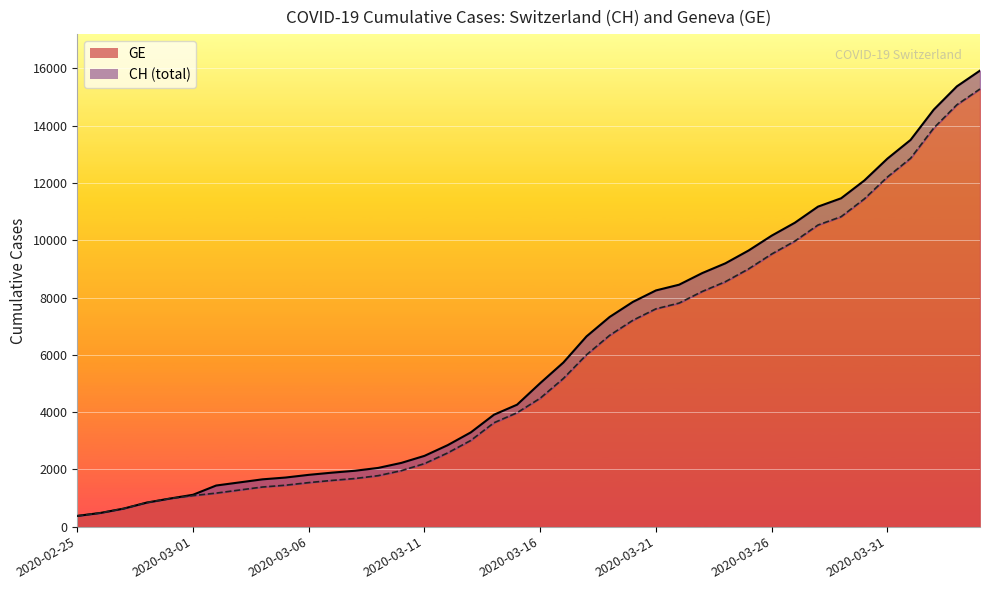

What is the highest value of the CH series?

15926